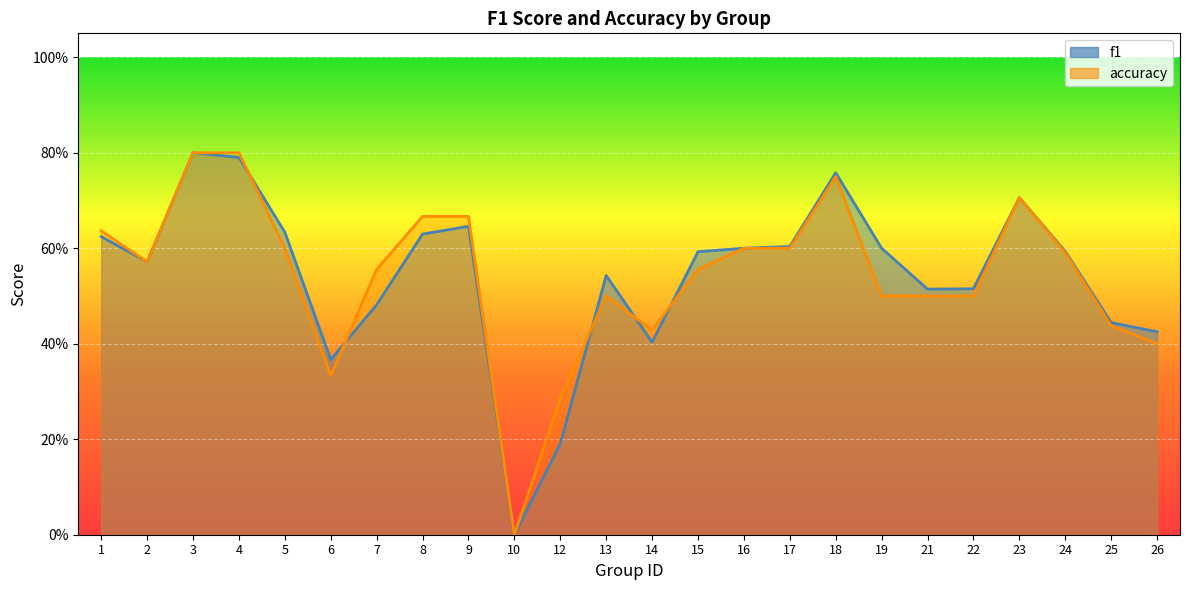

What is the greatest value displayed?

0.8